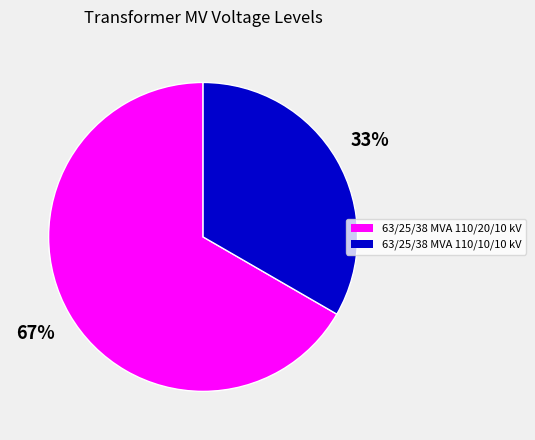

Which has a higher value, 63/25/38 MVA 110/20/10 kV or 63/25/38 MVA 110/10/10 kV?

63/25/38 MVA 110/20/10 kV